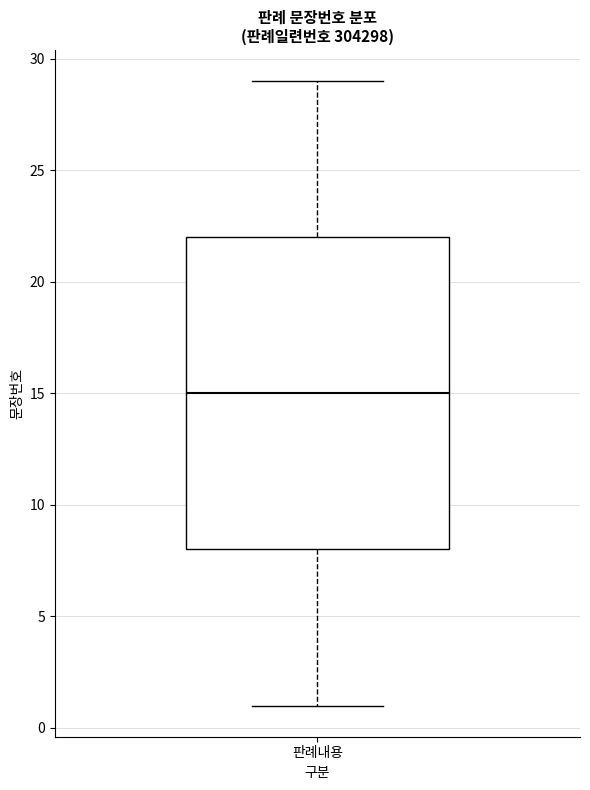

Read this box plot against the y-axis: the position of the median line, the range covered by the box, and the ends of both whiskers. The values are not printed on the chart, so give them approximately, as read against the axis.

median 15, box 8 to 22, whiskers 1 to 29